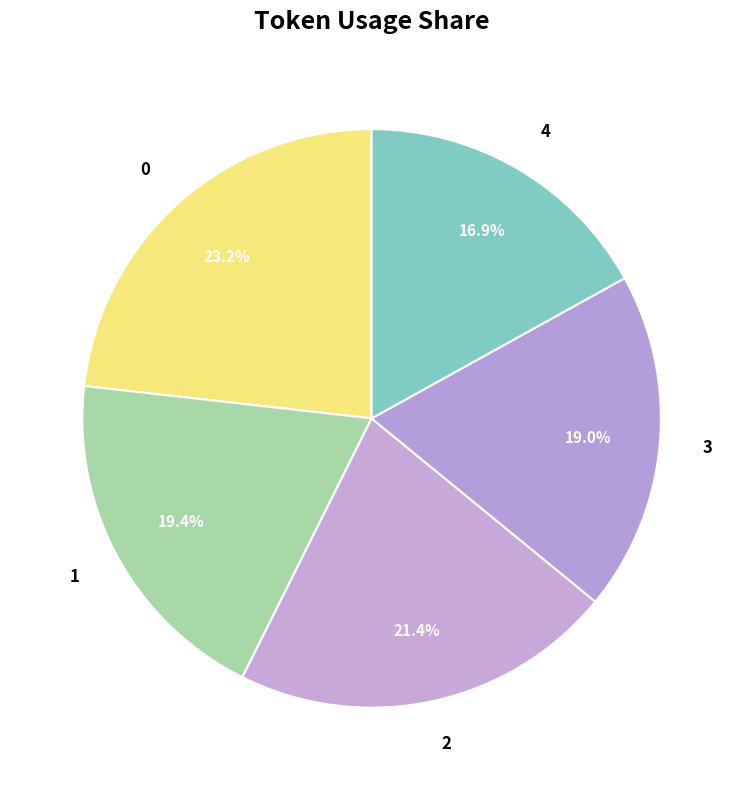

To the nearest percent, what is the combined percentage of 1 and 4?

36%